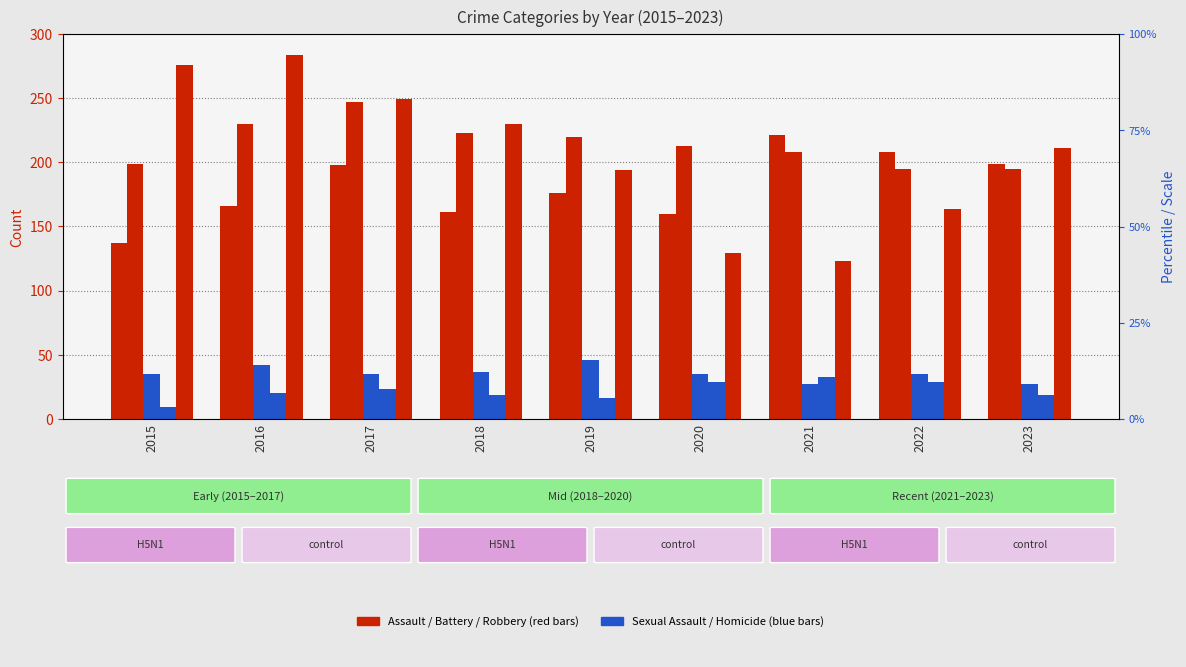

Read the Aggravated Battery value at 2018.

223